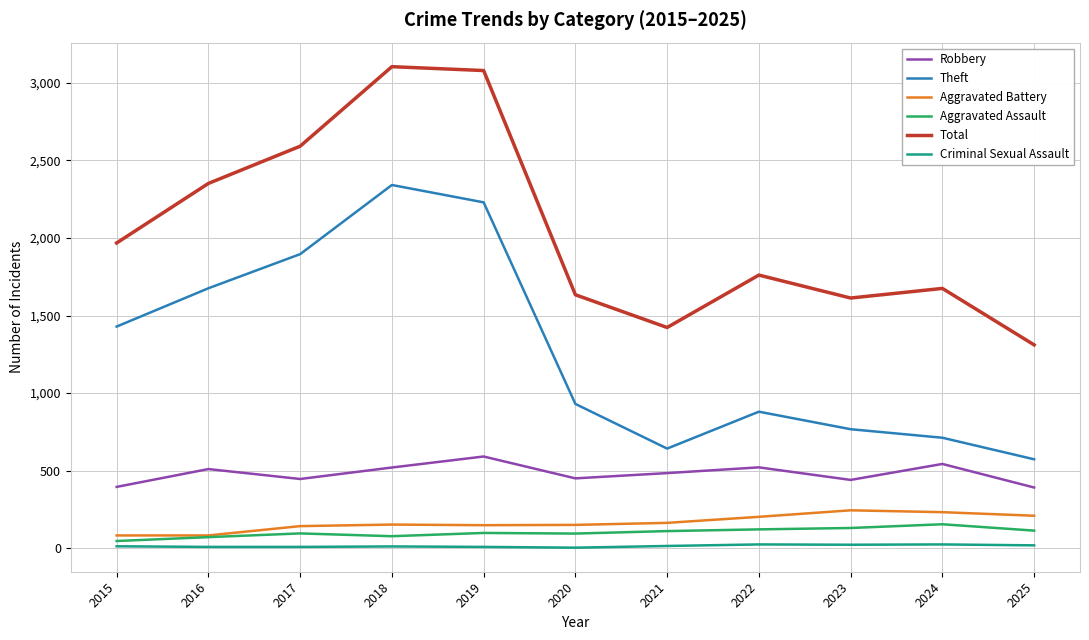

What is the difference between the Total values at 2017 and 2019?

488